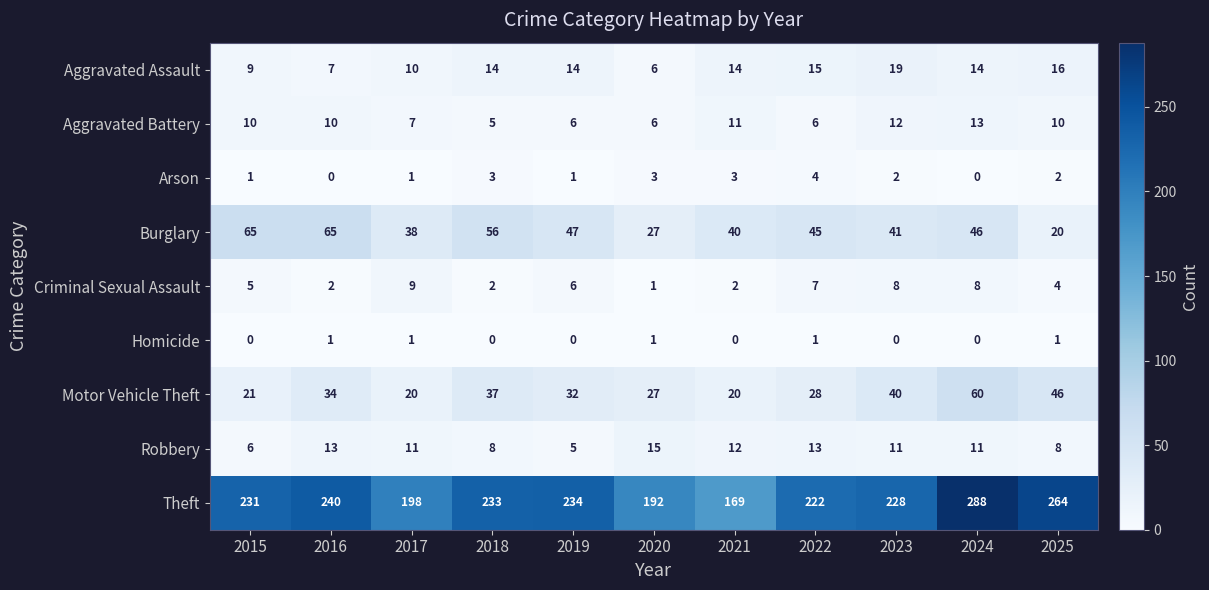

Which series has the largest range (max minus min)?

Theft